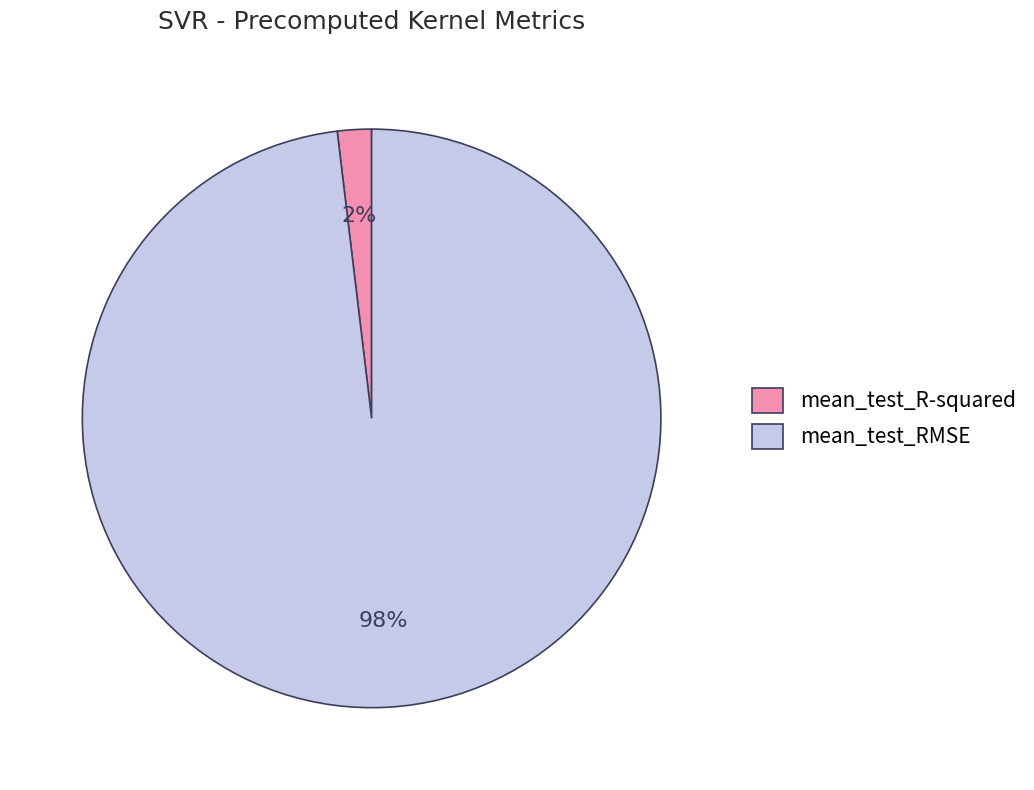

Rank the categories by value from highest to lowest.

mean_test_RMSE, mean_test_R-squared